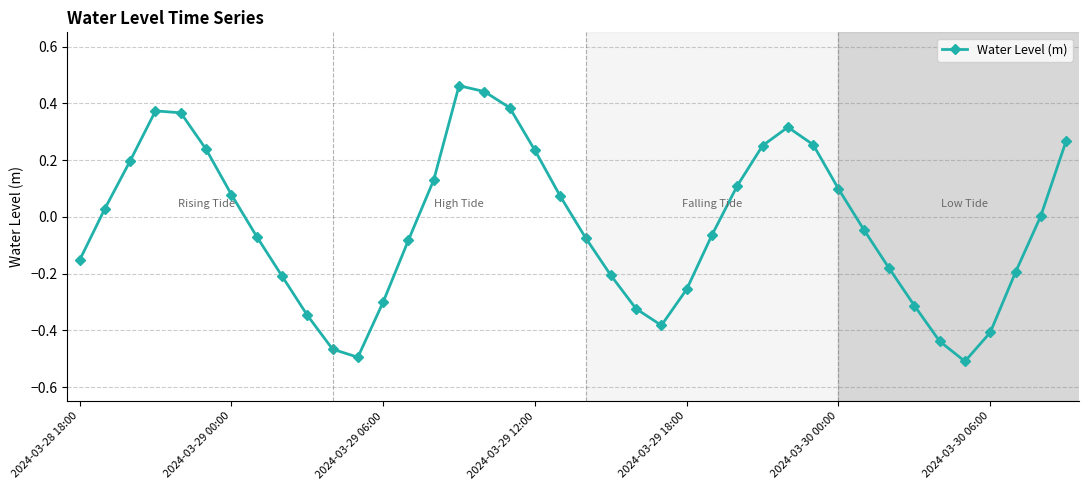

What is the sum of all values?

-1.2